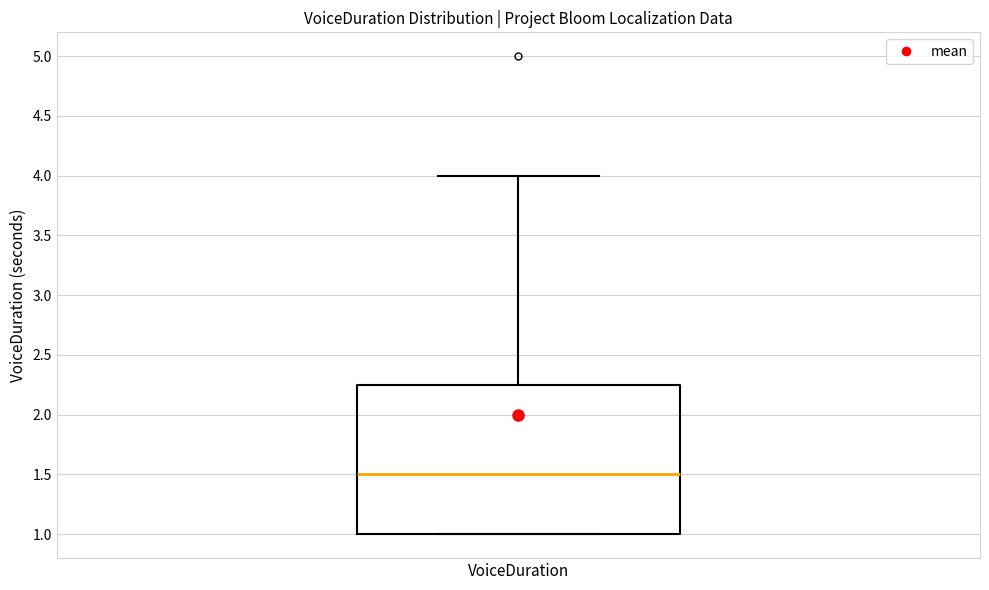

Transcribe this box plot: give where the median line is, the range the box spans, and where the two whiskers end, as read against the y-axis. The values are not printed on the chart, so give them approximately, as read against the axis.

median 1.50, box 1.00 to 2.25, whiskers 1.00 to 4.00